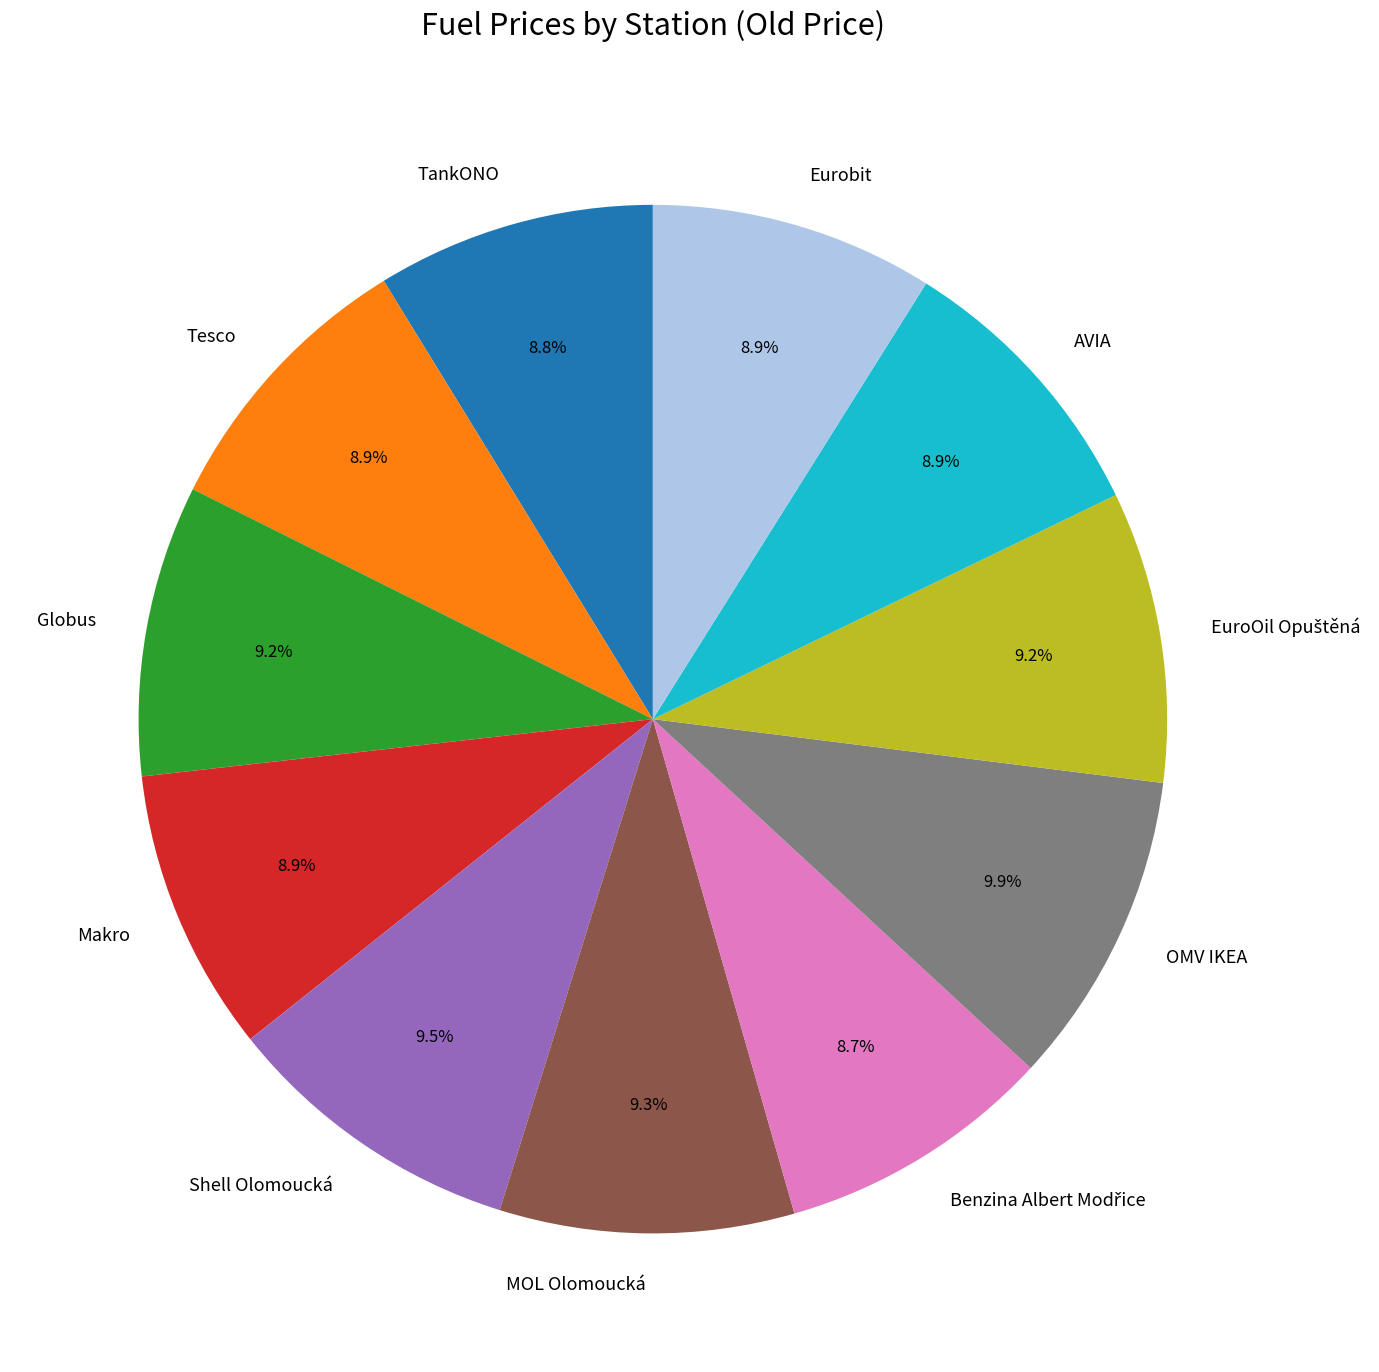

Does Globus account for over 50% of the chart?

No